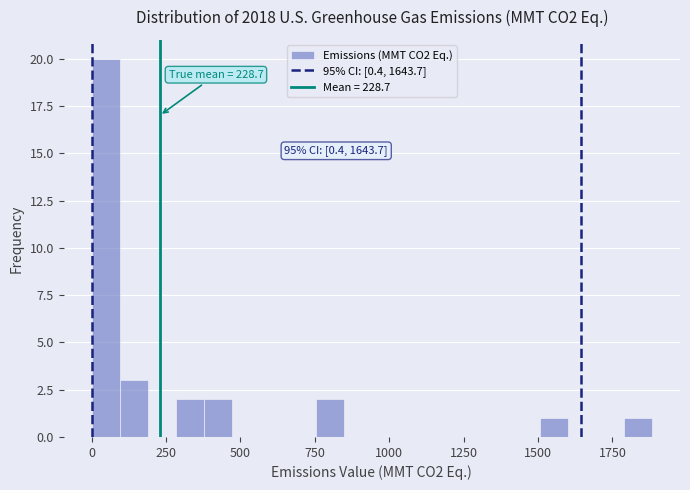

Read against the x-axis, roughly where is the centre of the tallest bar?

50